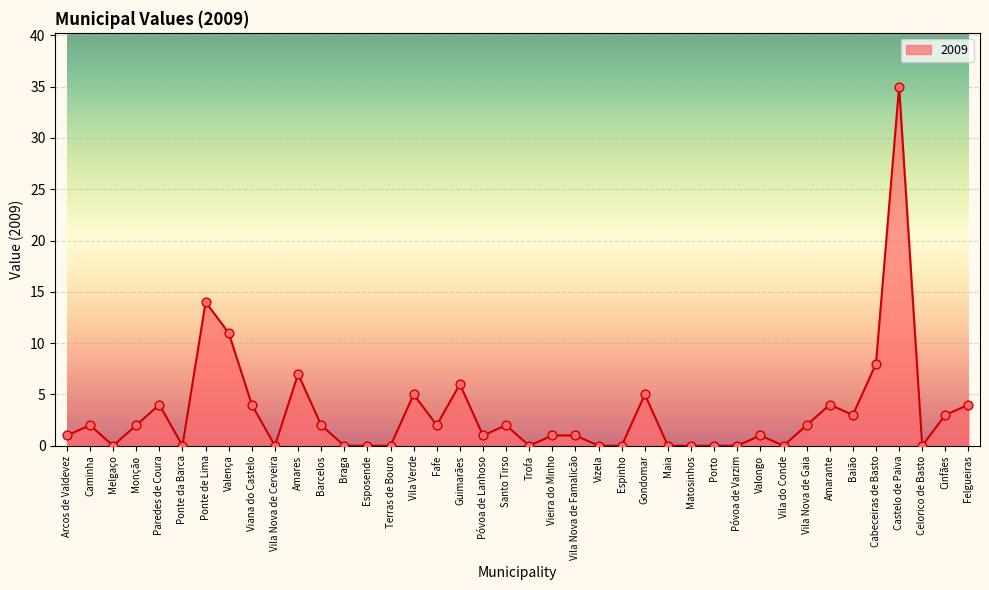

Between Paredes de Coura and Vila do Conde, which is larger?

Paredes de Coura